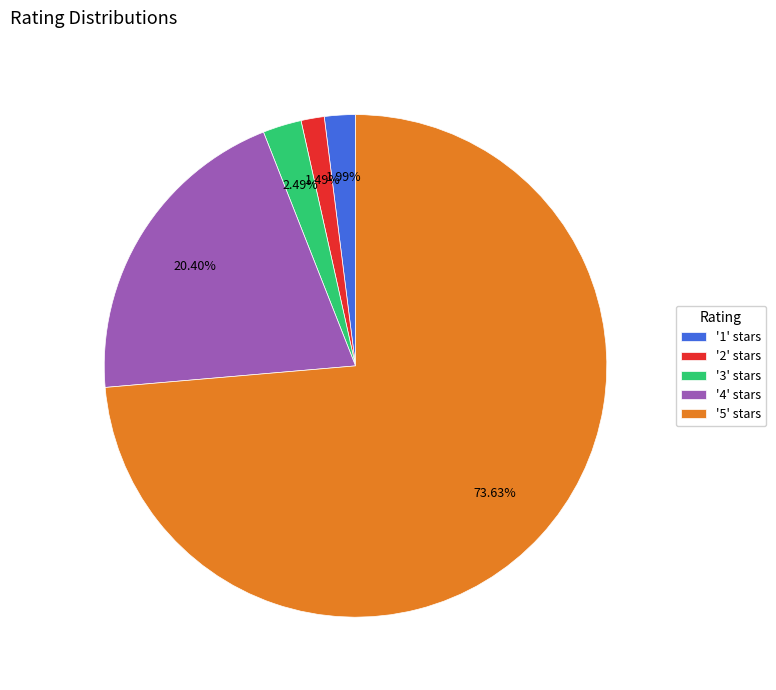

Do '2' stars and '1' stars together represent more than half of the pie?

No